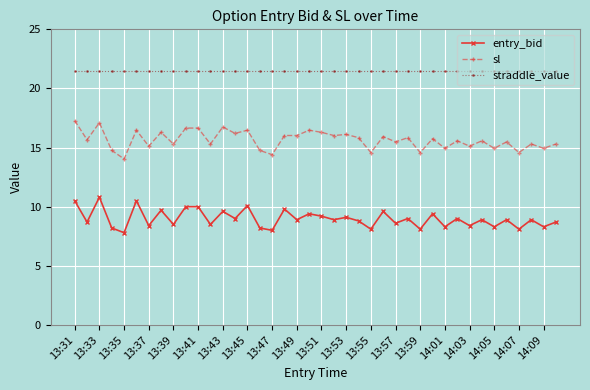

True or false: entry_bid and sl intersect in this chart.

False